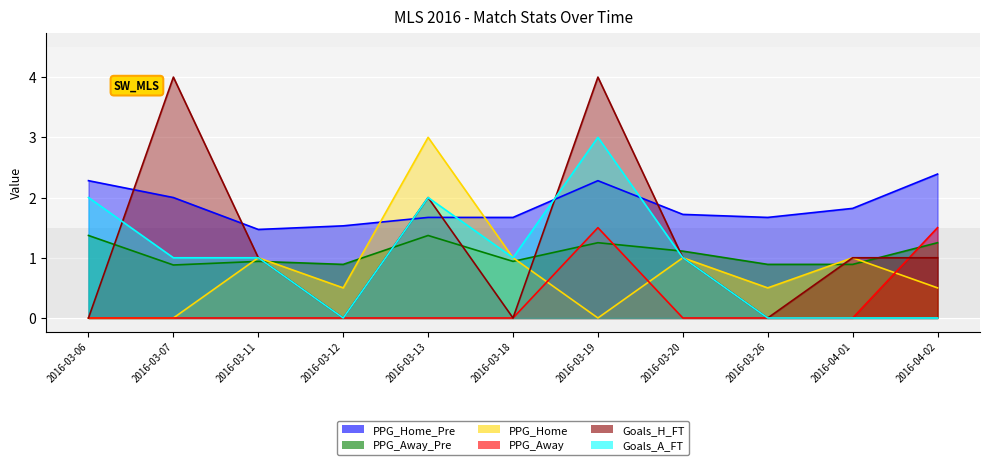

Count the number of categories in the chart.

11